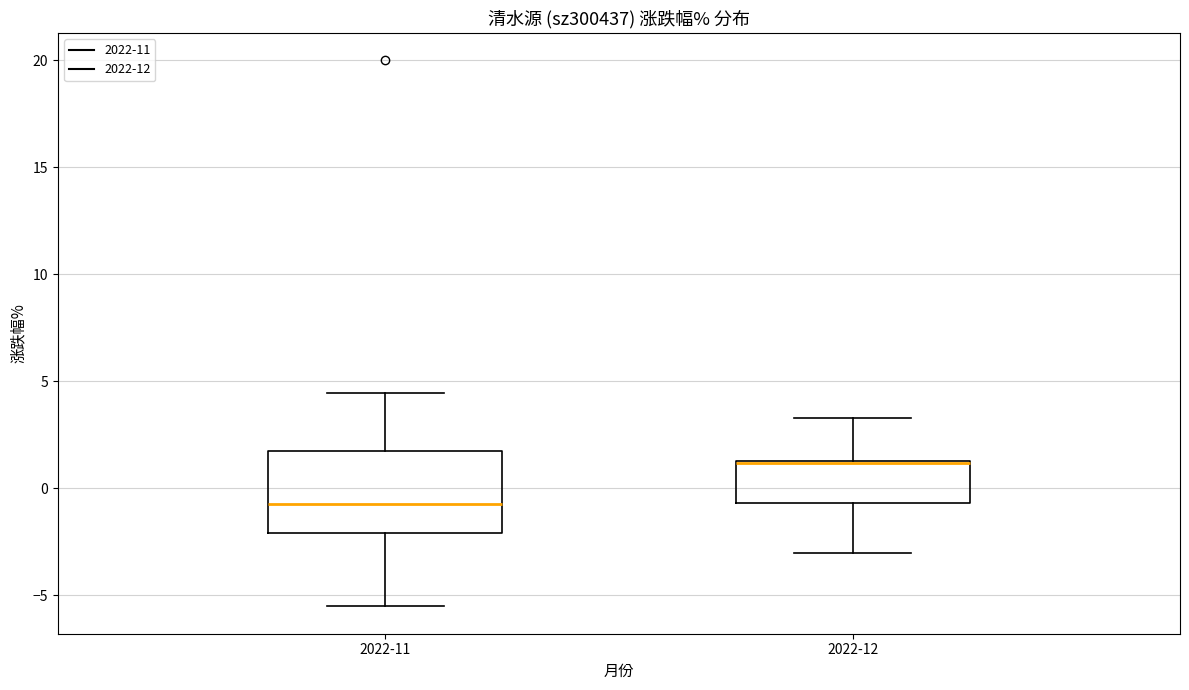

Reading left to right, transcribe this box plot: for each box, give where its median line is, the range the box spans, and where its two whiskers end, as read against the y-axis. The values are not printed on the chart, so give them approximately, as read against the axis.

2022-11: median -0.5, box -2.0 to 1.5, whiskers -5.5 to 4.5
2022-12: median 1.0 (drawn on the box's upper edge), box -0.5 to 1.5, whiskers -3.0 to 3.5